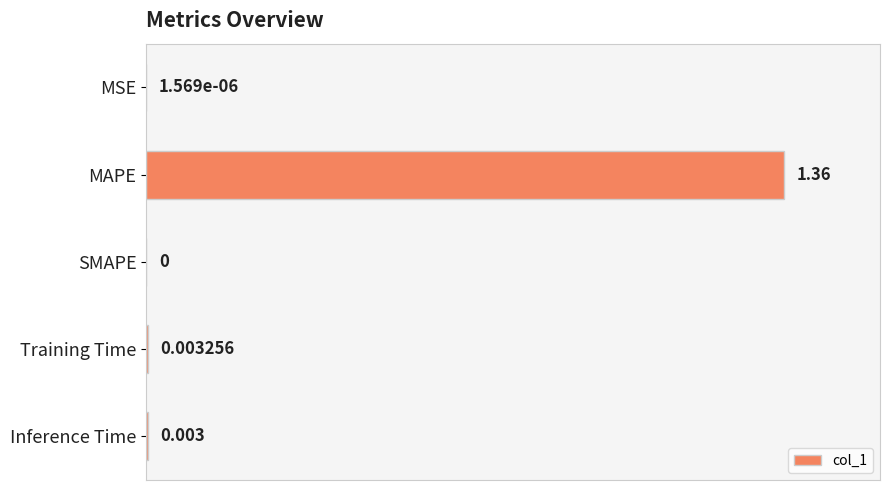

How many values are above zero?

4